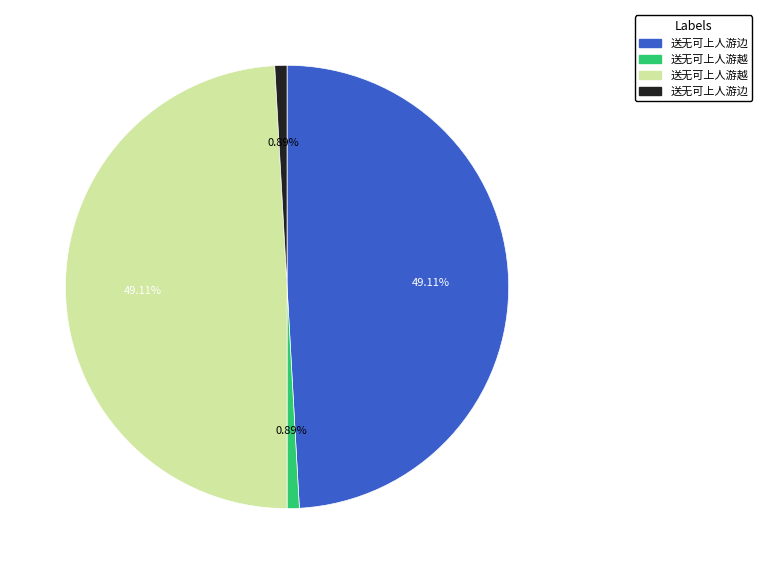

Does any single category account for the majority?

No